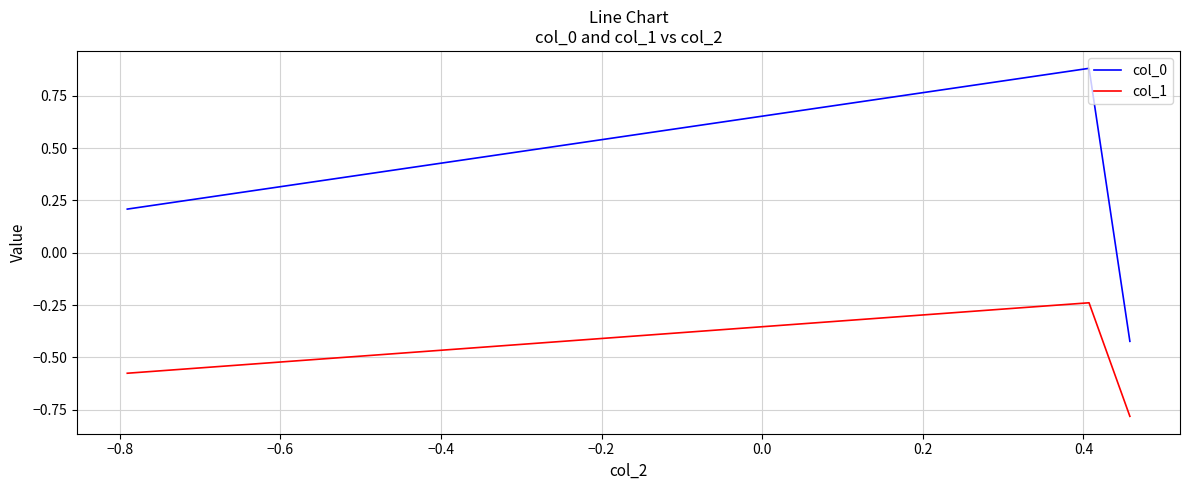

What are all the series names shown in the legend?

col_0, col_1